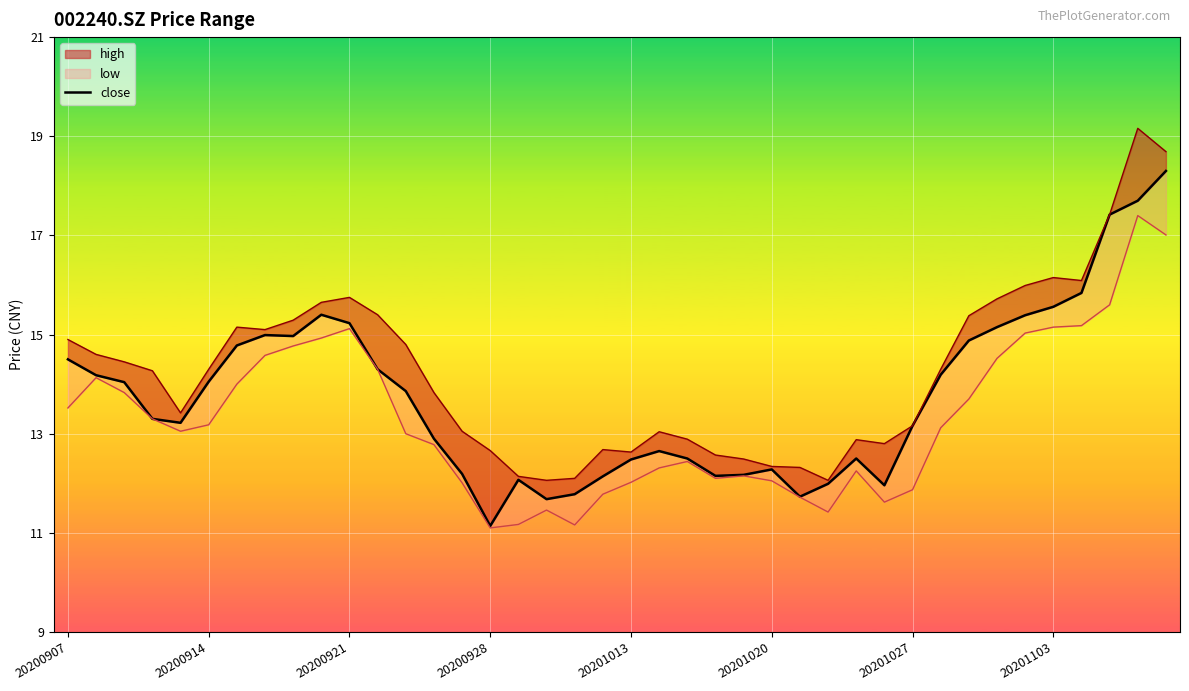

What position from the left is 20200914?

6